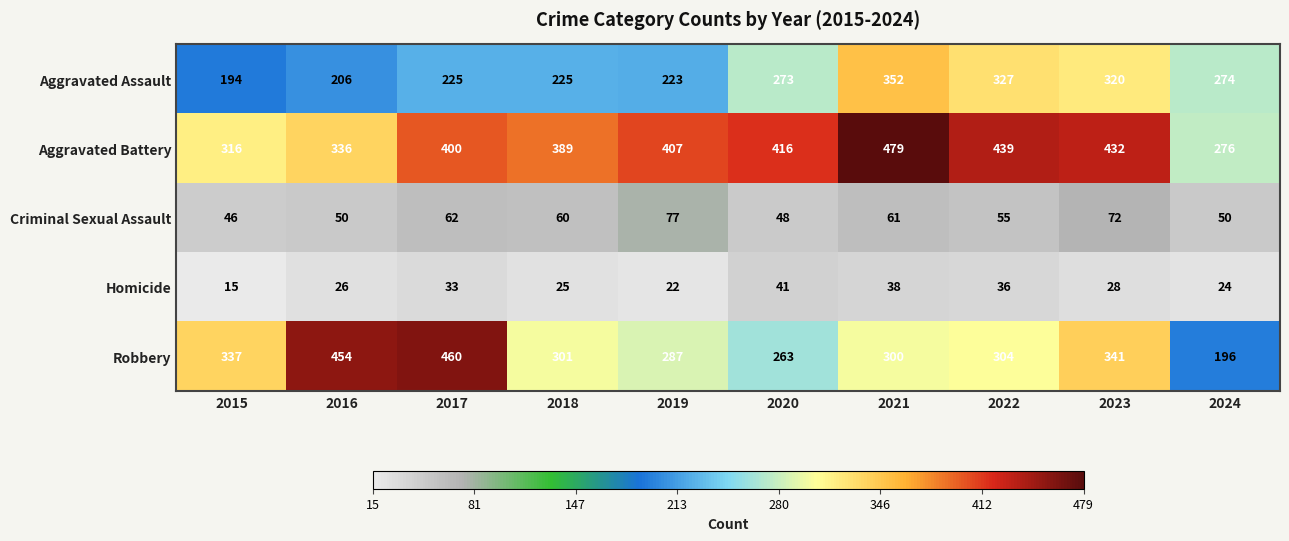

What is the difference between the highest and lowest values at 2021?

441